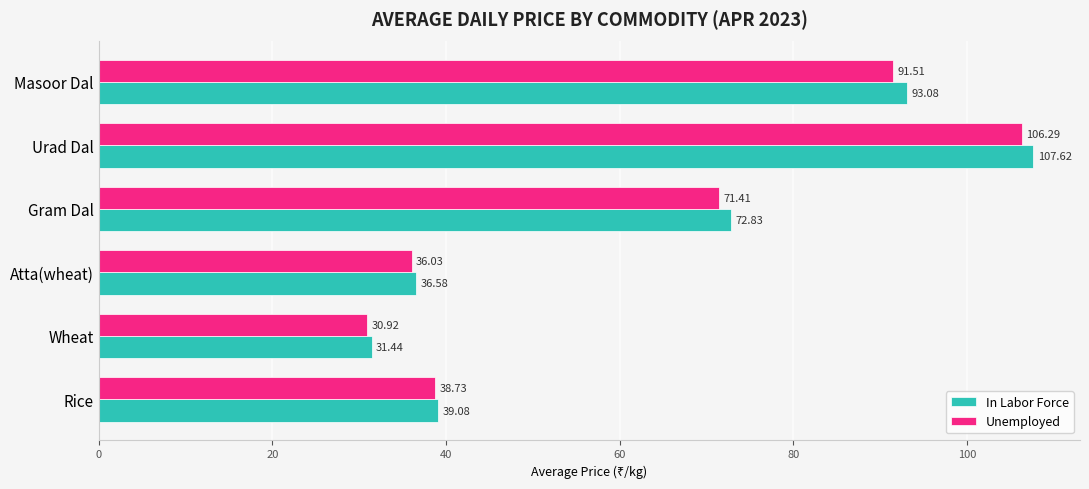

Which series has the largest total across all categories?

In Labor Force